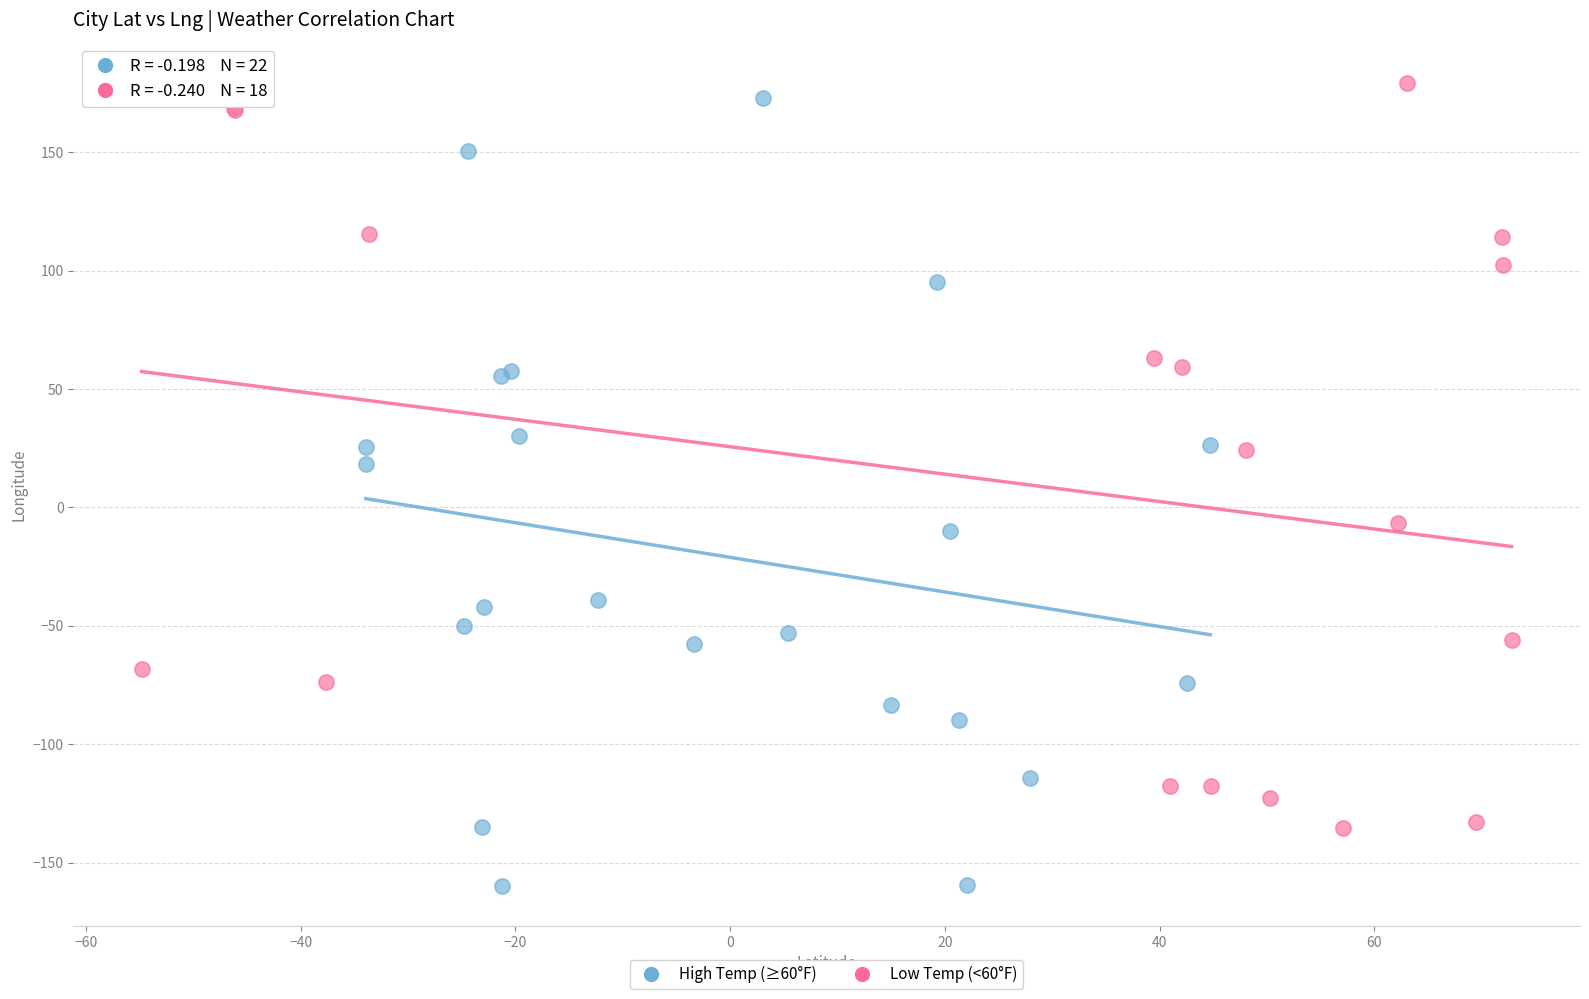

Which series contains the highest Y value?

Low Temp (<60°F)